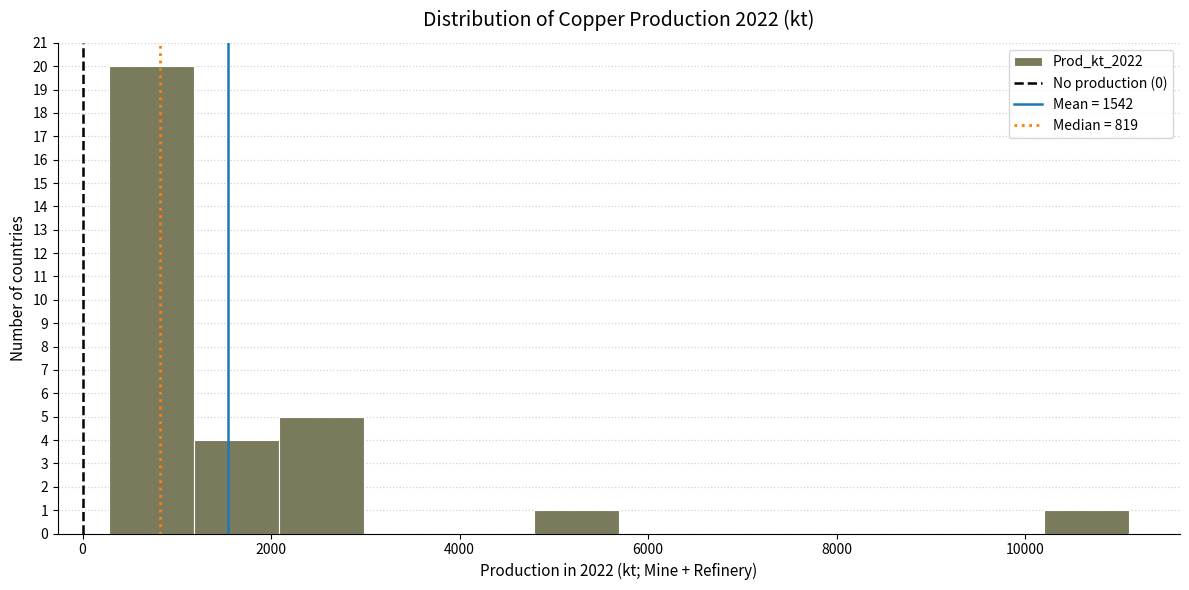

Reading left to right, list every bar in this chart as the range it spans on the x-axis followed by its height. Neither the bar edges nor the heights are printed on the chart, so give them approximately, as read against the axes.

200 to 1200: 20
1200 to 2000: 4
2000 to 3000: 5
3000 to 3800: 0
3800 to 4800: 0
4800 to 5600: 1
5600 to 6600: 0
6600 to 7400: 0
7400 to 8400: 0
8400 to 9200: 0
9200 to 10200: 0
10200 to 11200: 1